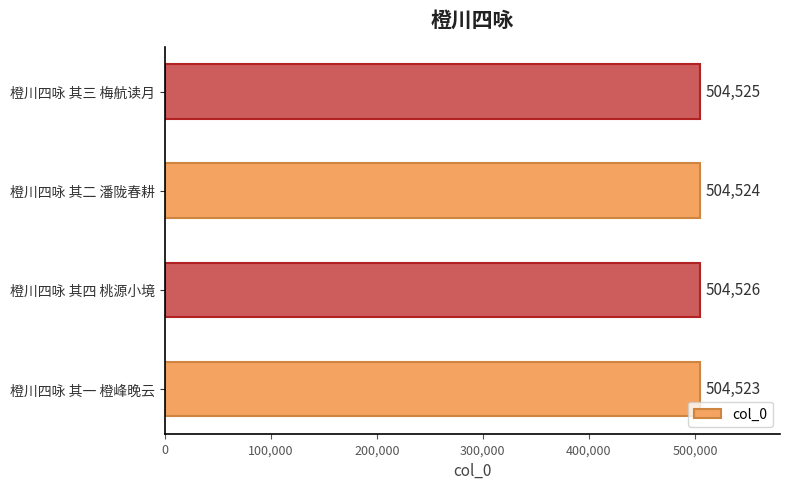

What is the smallest value displayed?

504523